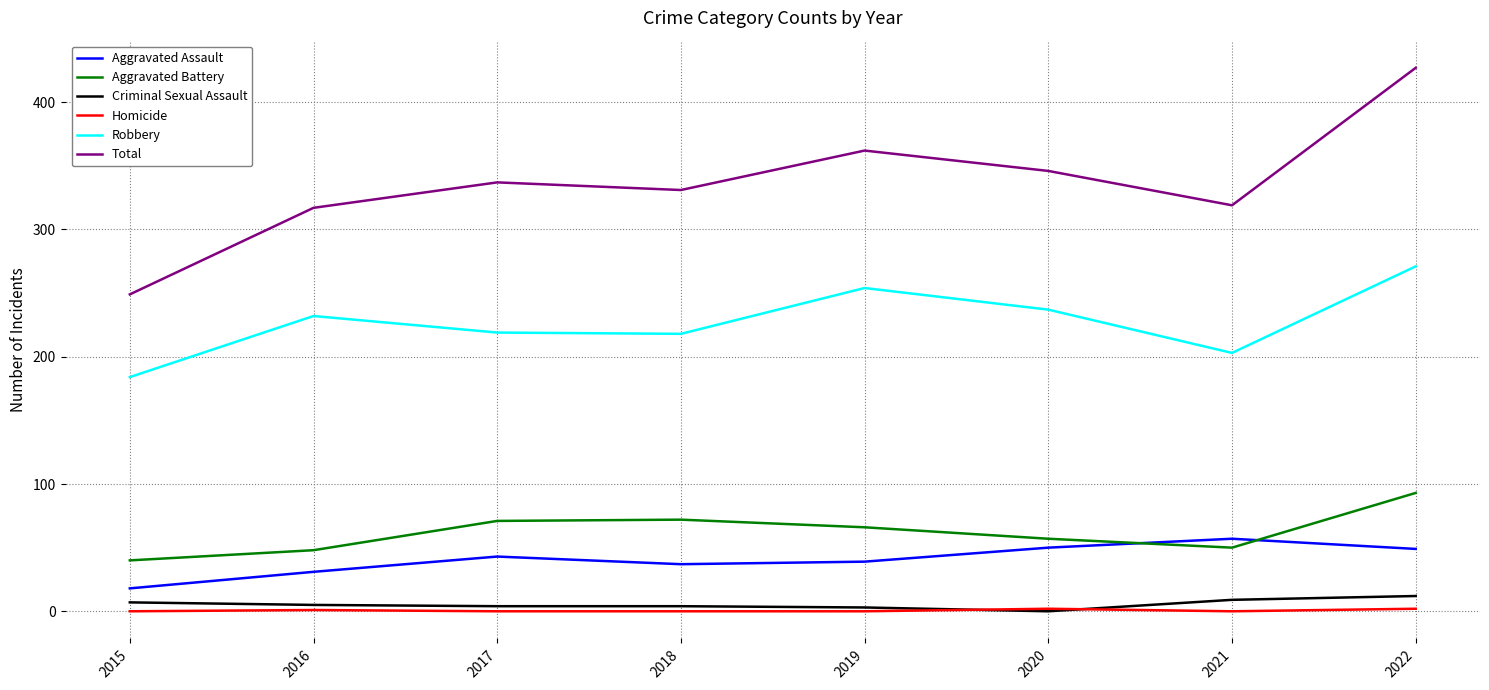

True or false: Aggravated Battery has a value of 142 at 2022.

False